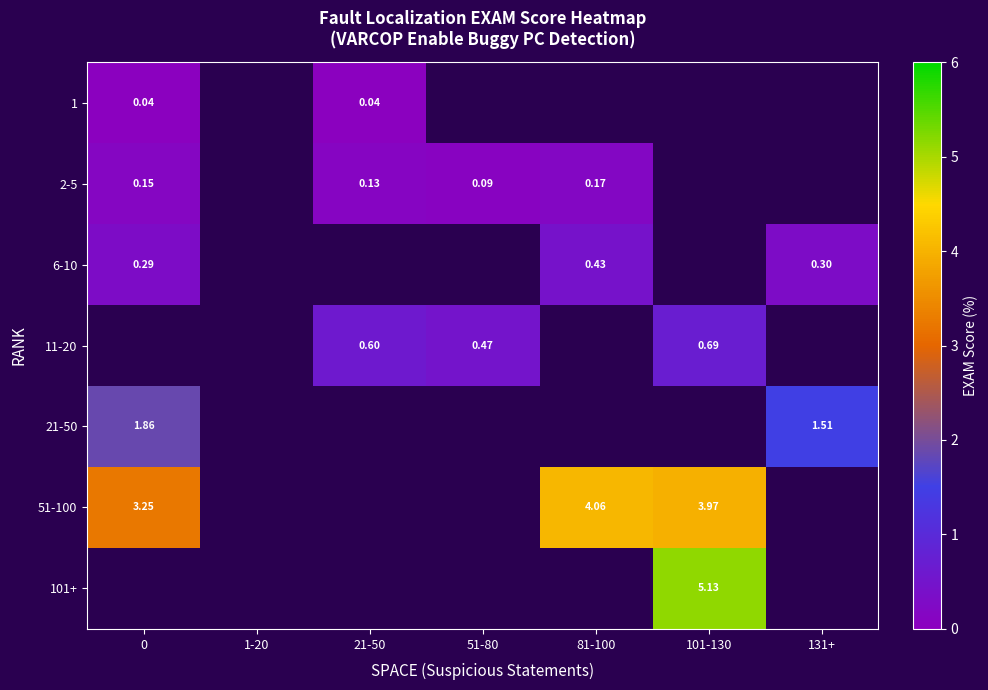

The 51-100 series shows 3.3 at 0. True or false?

True